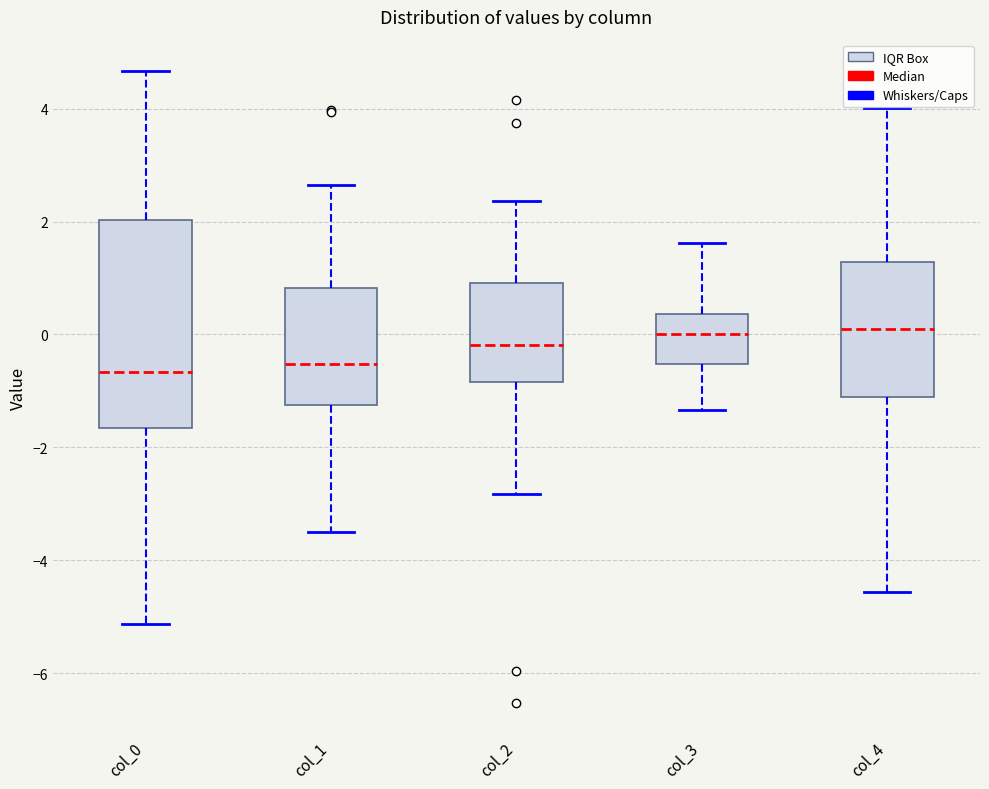

Reading left to right, read every box against the y-axis: the position of its median line, the range the box covers, and the ends of its whiskers. The values are not printed on the chart, so give them approximately, as read against the axis.

col_0: median -0.6, box -1.6 to 2.0, whiskers -5.2 to 4.6
col_1: median -0.6, box -1.2 to 0.8, whiskers -3.6 to 2.6
col_2: median -0.2, box -0.8 to 1.0, whiskers -2.8 to 2.4
col_3: median 0.0, box -0.6 to 0.4, whiskers -1.4 to 1.6
col_4: median 0.0, box -1.2 to 1.2, whiskers -4.6 to 4.0